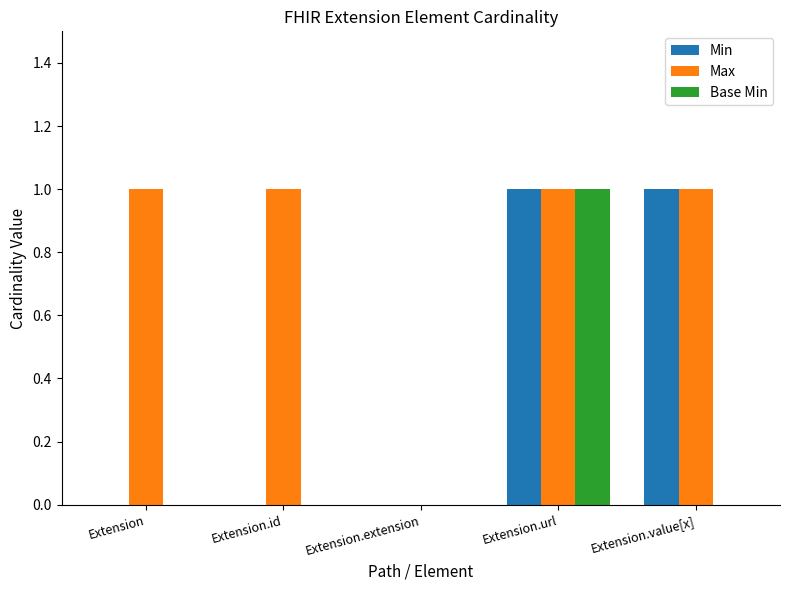

Reading left to right, extract all data points from this chart.

Min: Extension=0	Extension.id=0	Extension.extension=0	Extension.url=1	Extension.value[x]=1
Max: Extension=1	Extension.id=1	Extension.extension=0	Extension.url=1	Extension.value[x]=1
Base Min: Extension=0	Extension.id=0	Extension.extension=0	Extension.url=1	Extension.value[x]=0